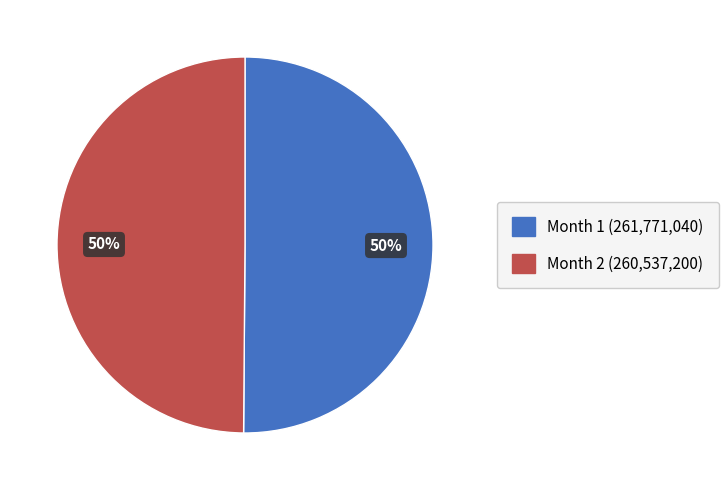

Is the sum of Month 2 (260,537,200) and Month 1 (261,771,040) greater than half?

Yes